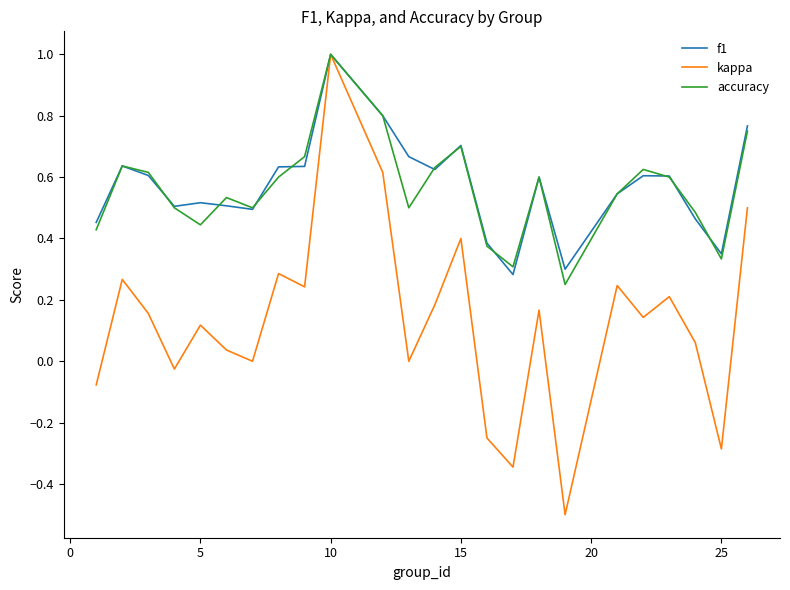

What is the greatest value displayed?

1.0